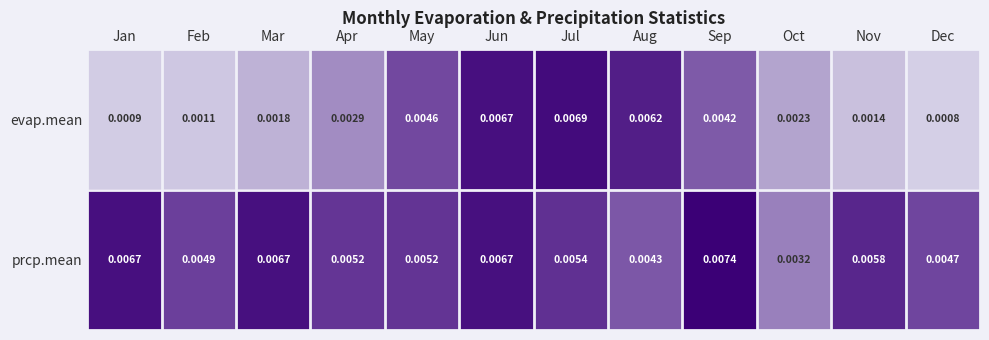

At which label is evap.mean closest to 0?

Dec